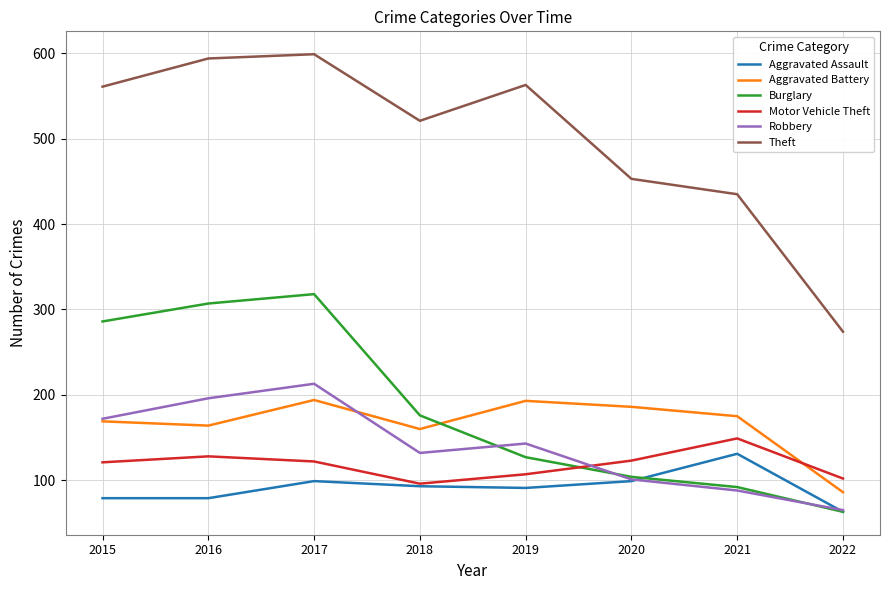

List the series in order of their peak value, lowest first.

Aggravated Assault, Motor Vehicle Theft, Aggravated Battery, Robbery, Burglary, Theft